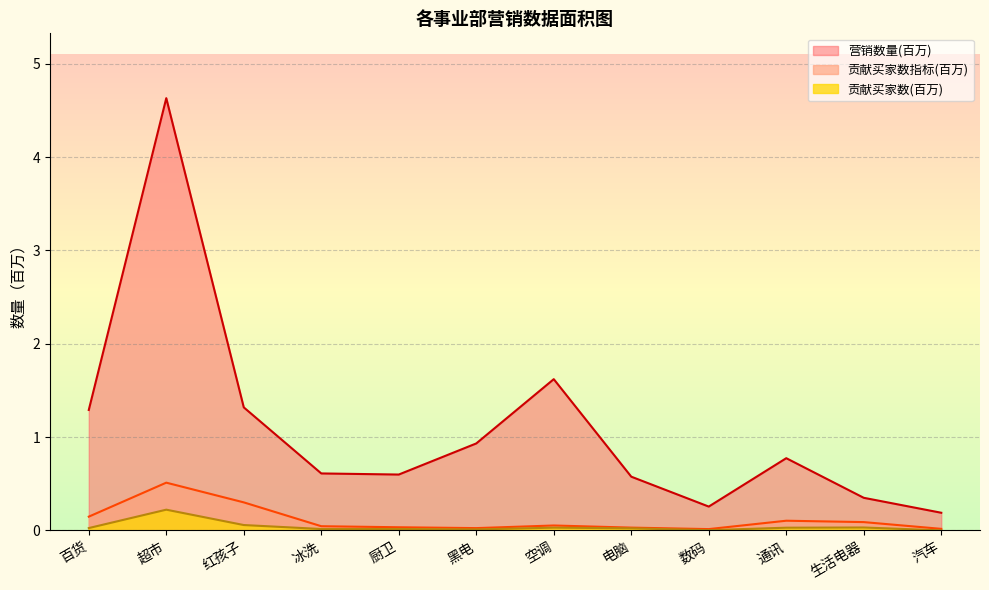

Between 汽车 and 生活电器, which is larger?

生活电器